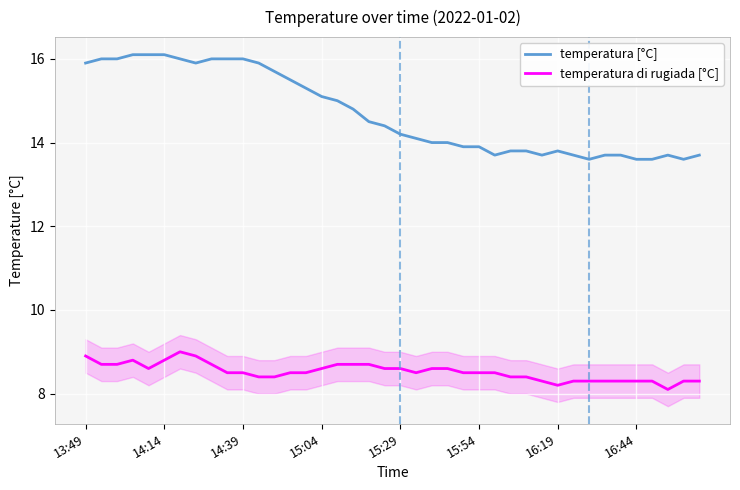

Is this an area chart (filled region under the line)?

No